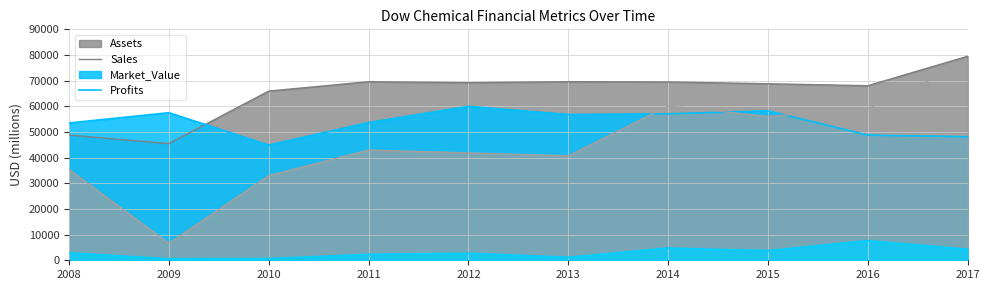

True or false: Sales and Profits cross at least once.

False